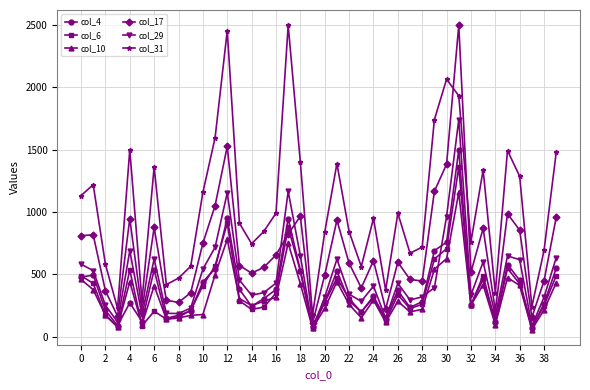

How many interior local valleys does the col_17 series have?

11